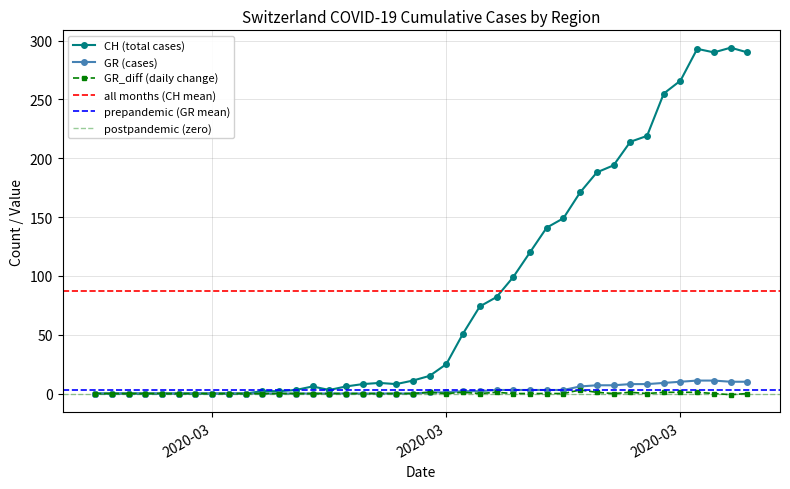

How many data points in GR_diff are less than 0?

1